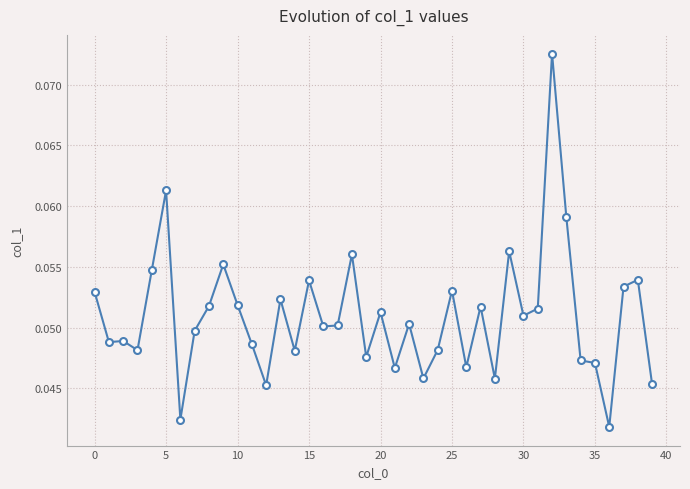

What is the sum of all values?

2.0